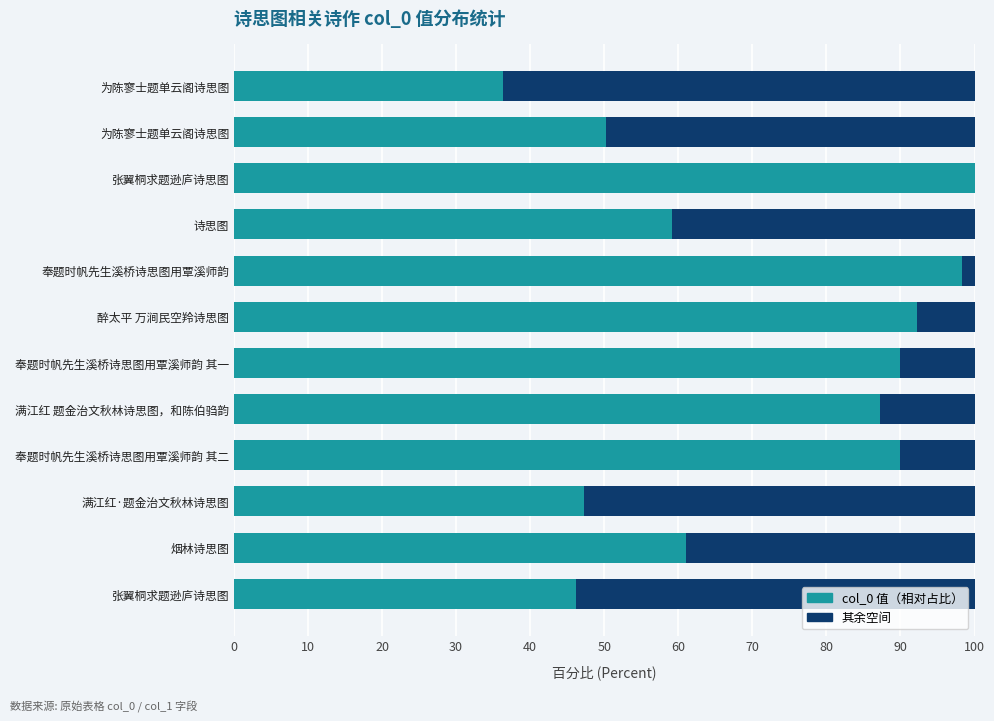

Is it true that 剩余空间 equals 22.5 at 11?

False